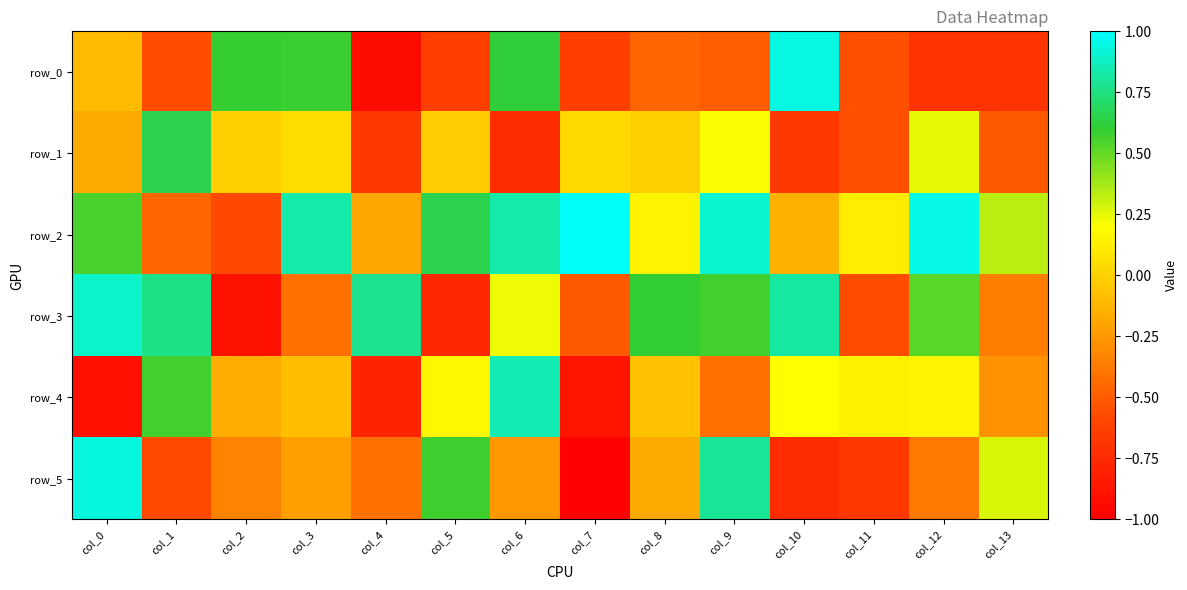

What is the minimum value for row_2?

-0.6